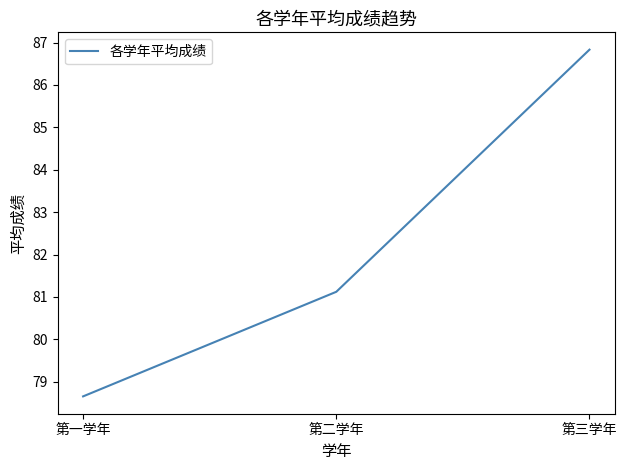

List the labels in order of value, smallest first.

第一学年, 第二学年, 第三学年